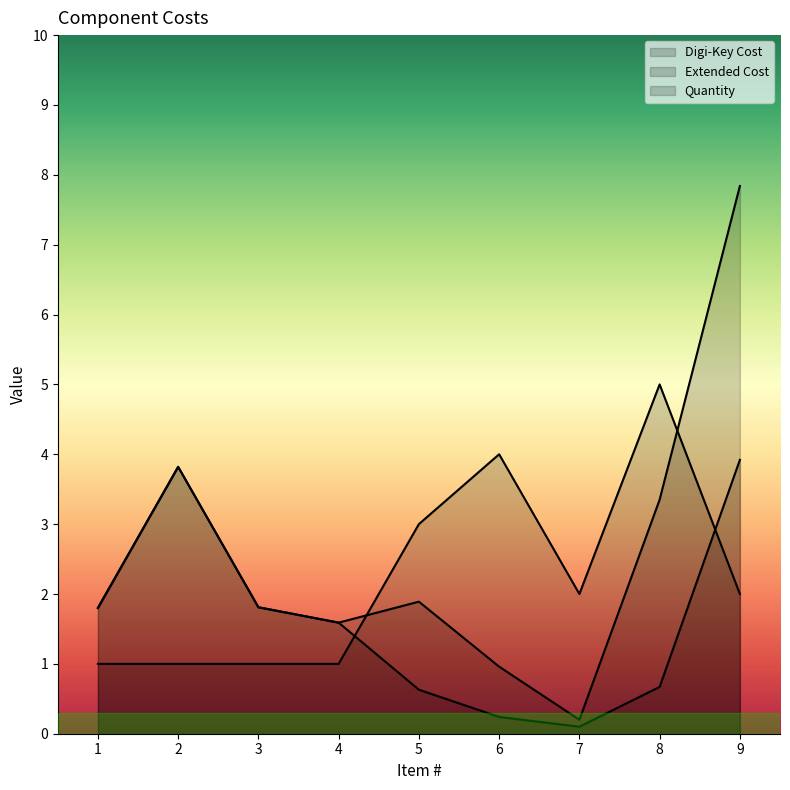

How many interior local valleys does the Digi-Key Cost series have?

1